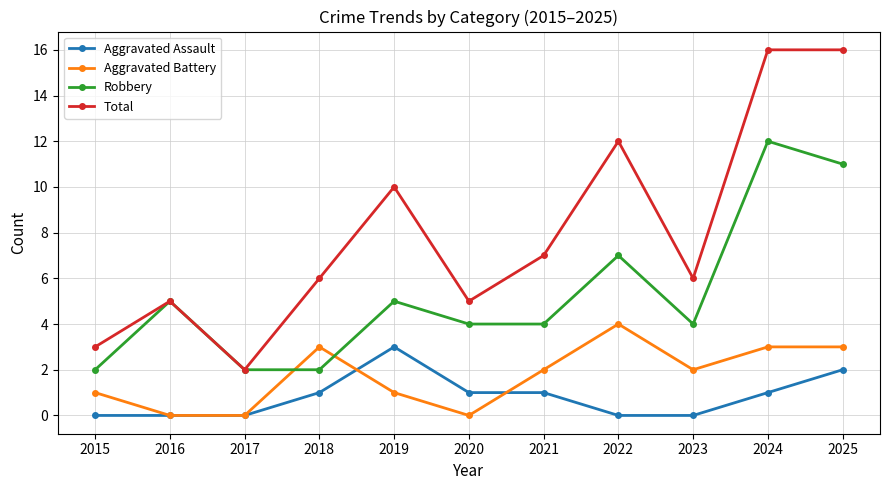

Reading left to right, list all the values displayed in this chart.

Aggravated Assault: 2015=0	2016=0	2017=0	2018=1	2019=3	2020=1	2021=1	2022=0	2023=0	2024=1	2025=2
Aggravated Battery: 2015=1	2016=0	2017=0	2018=3	2019=1	2020=0	2021=2	2022=4	2023=2	2024=3	2025=3
Robbery: 2015=2	2016=5	2017=2	2018=2	2019=5	2020=4	2021=4	2022=7	2023=4	2024=12	2025=11
Total: 2015=3	2016=5	2017=2	2018=6	2019=10	2020=5	2021=7	2022=12	2023=6	2024=16	2025=16